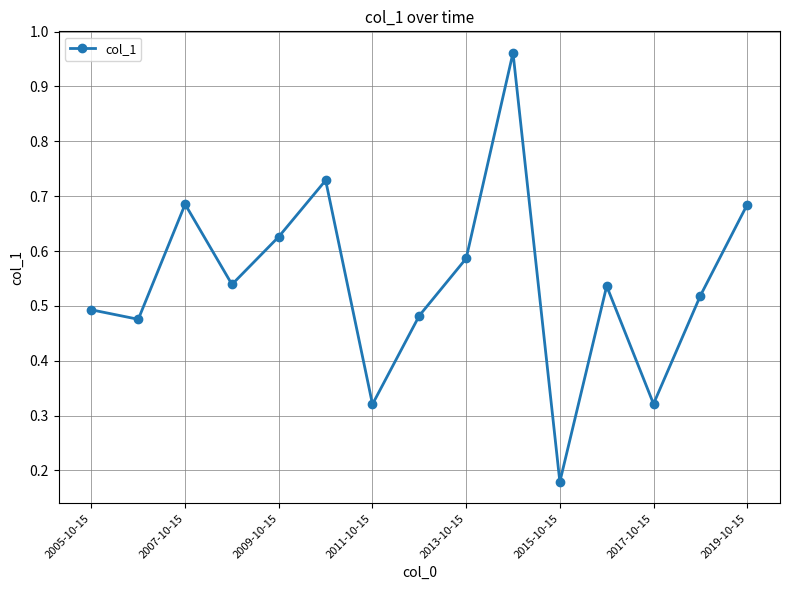

True or false: there are more than 1 points higher than both neighbors.

True